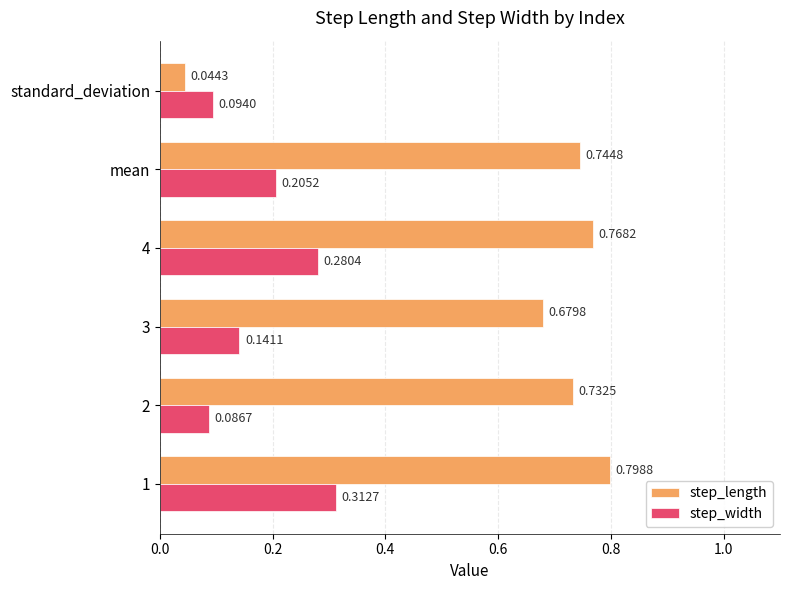

What are all the series names shown in the legend?

step_length, step_width